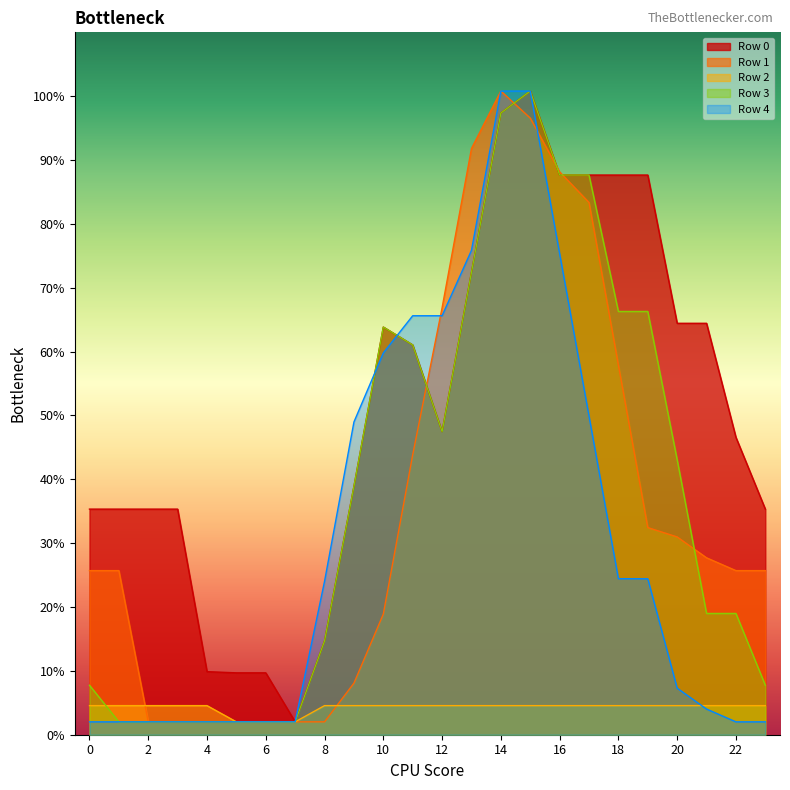

How many data points in Row 3 are above 388?

12